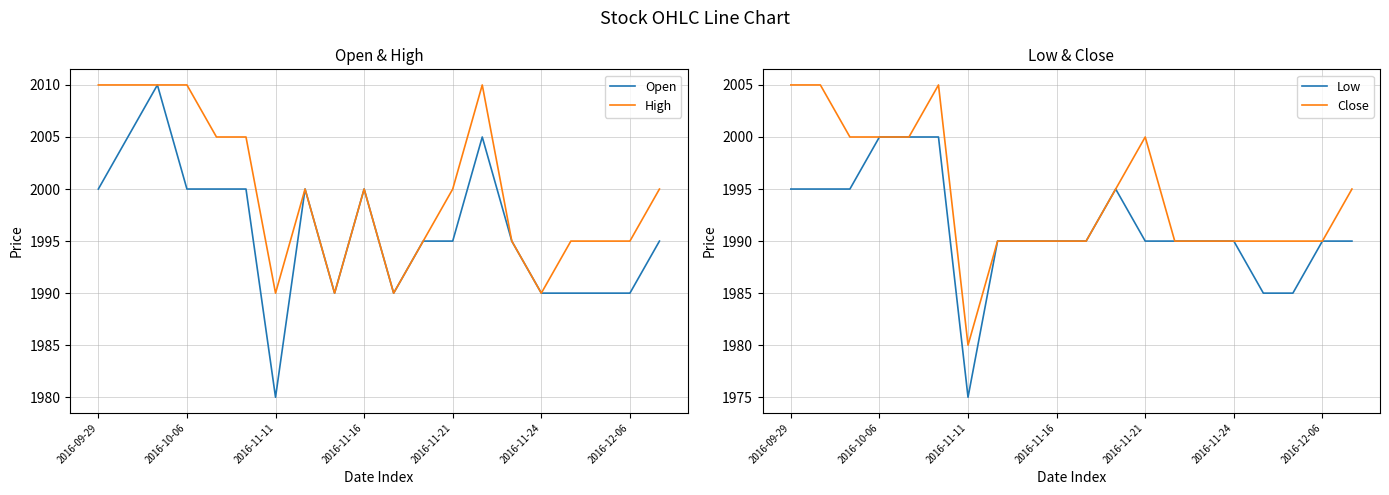

At which label does Open reach its minimum?

2016-11-11